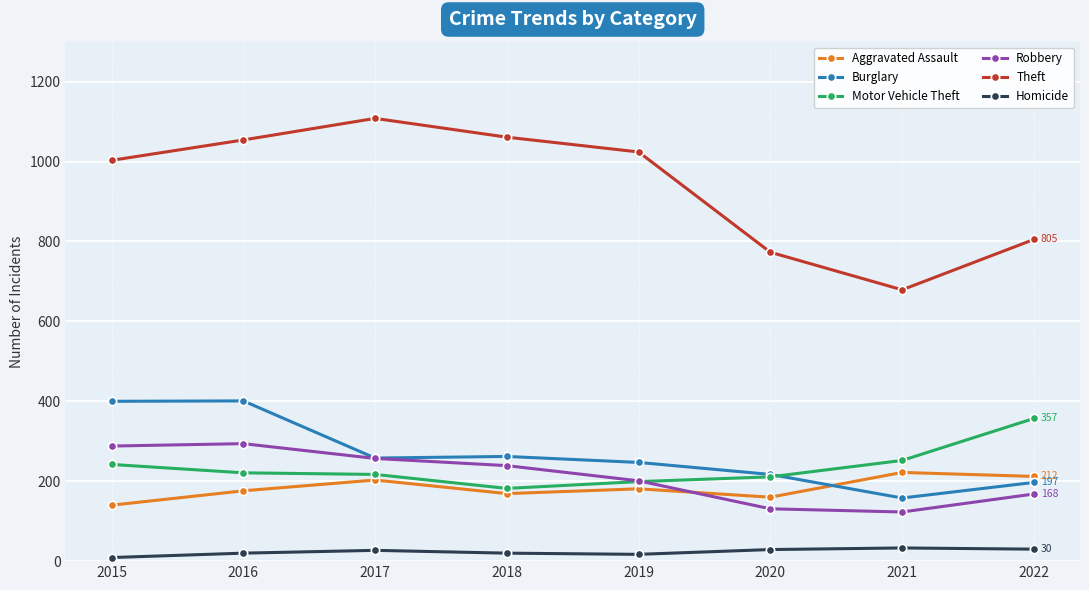

List the series in order of their peak value, lowest first.

Homicide, Aggravated Assault, Robbery, Motor Vehicle Theft, Burglary, Theft